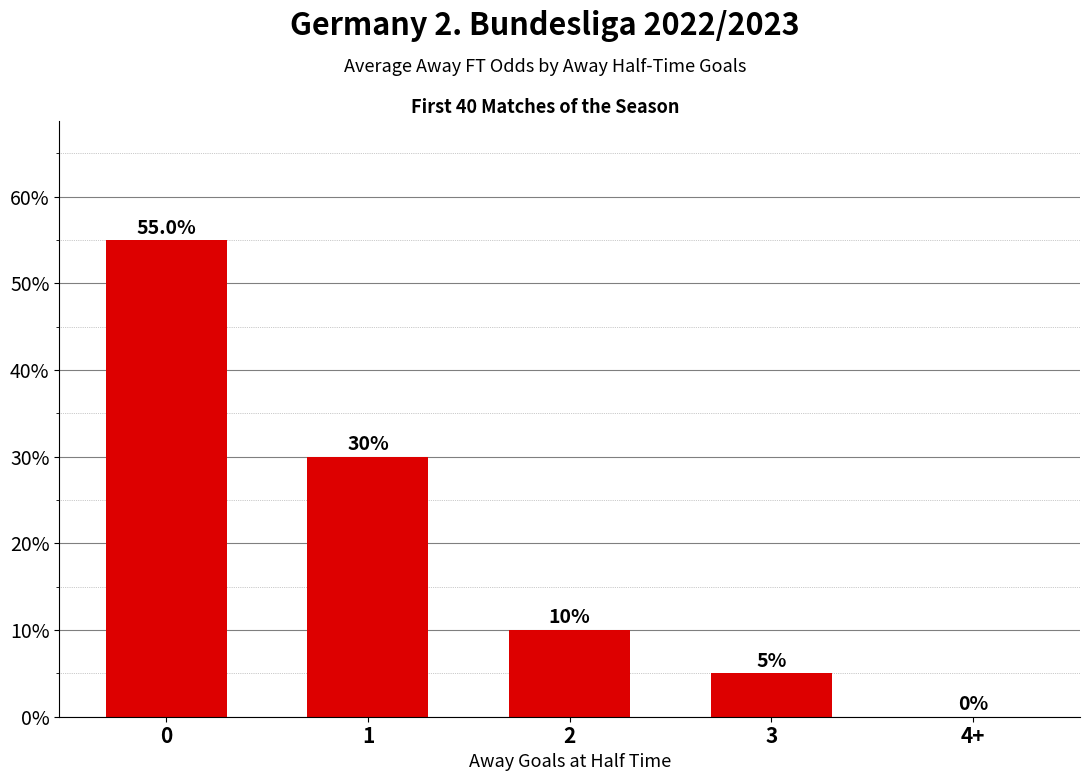

What is the change in value from 2 to 3?

-5.0